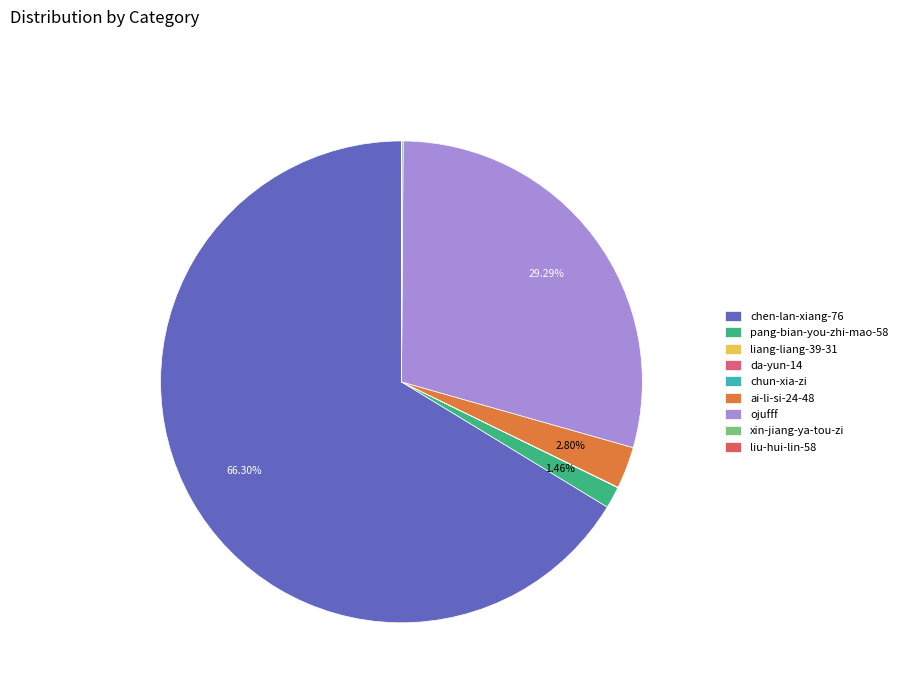

To the nearest percent, what percentage of the pie is pang-bian-you-zhi-mao-58?

1%